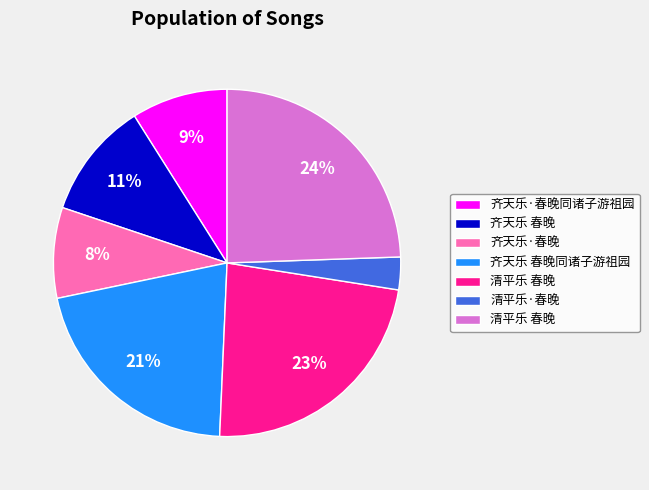

To the nearest percent, what is the average slice percentage?

14%